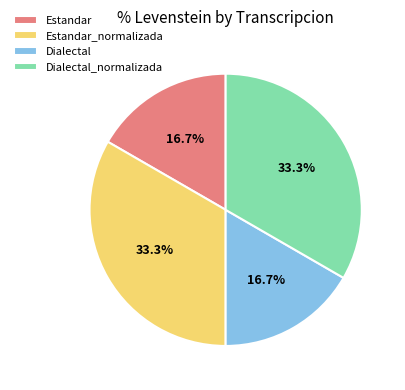

The Dialectal_normalizada slice represents 33% of the pie. True or false?

True